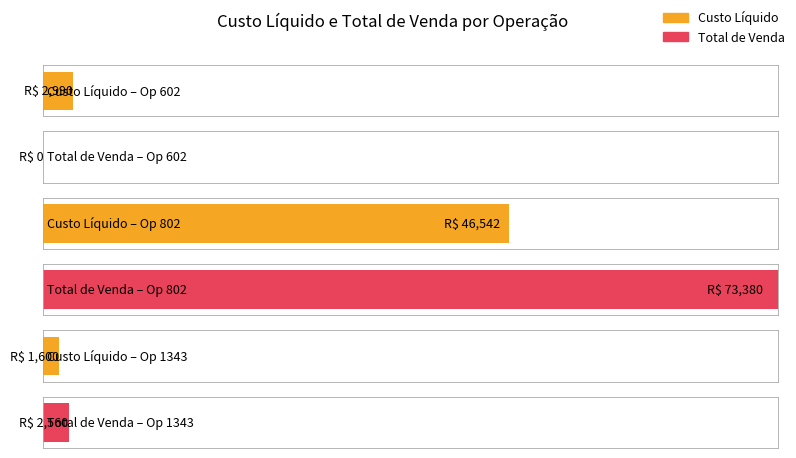

What are all the series names shown in the legend?

Custo Liquido, Total de Venda